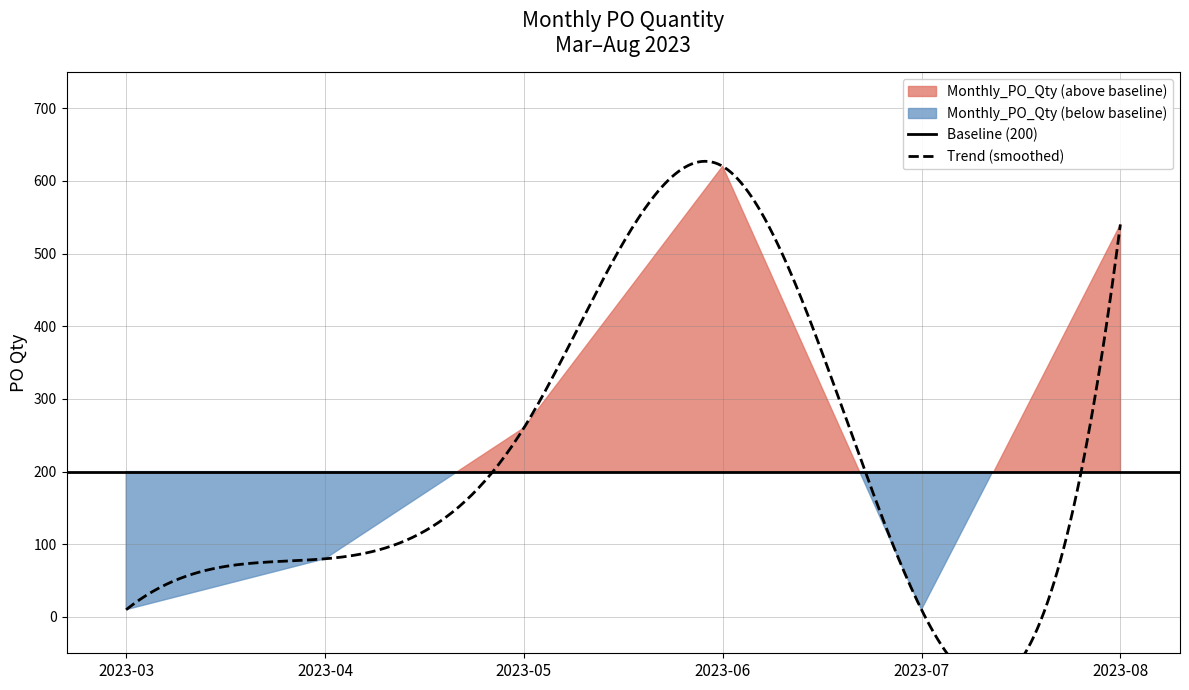

Between 2023-08 and 2023-03, which is larger?

2023-08